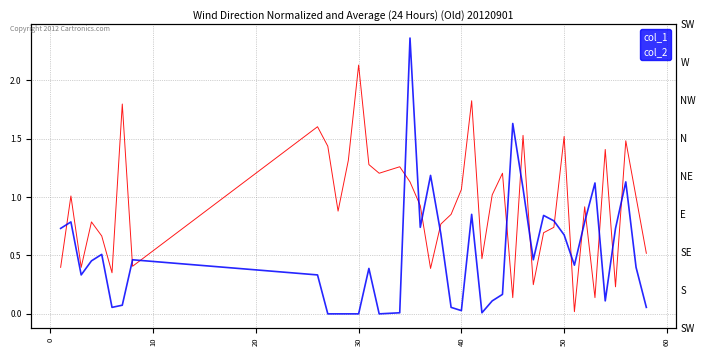

How many times do col_1 and col_2 cross each other?

17